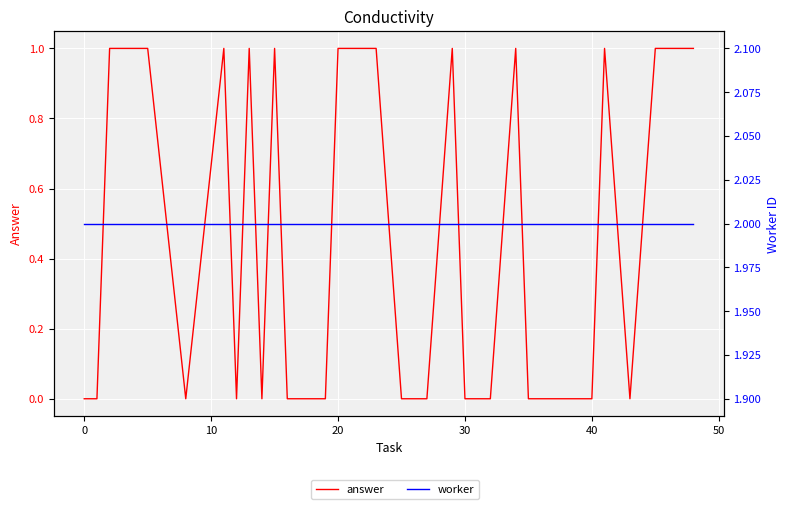

What is the difference between the highest and lowest values at 20?

1